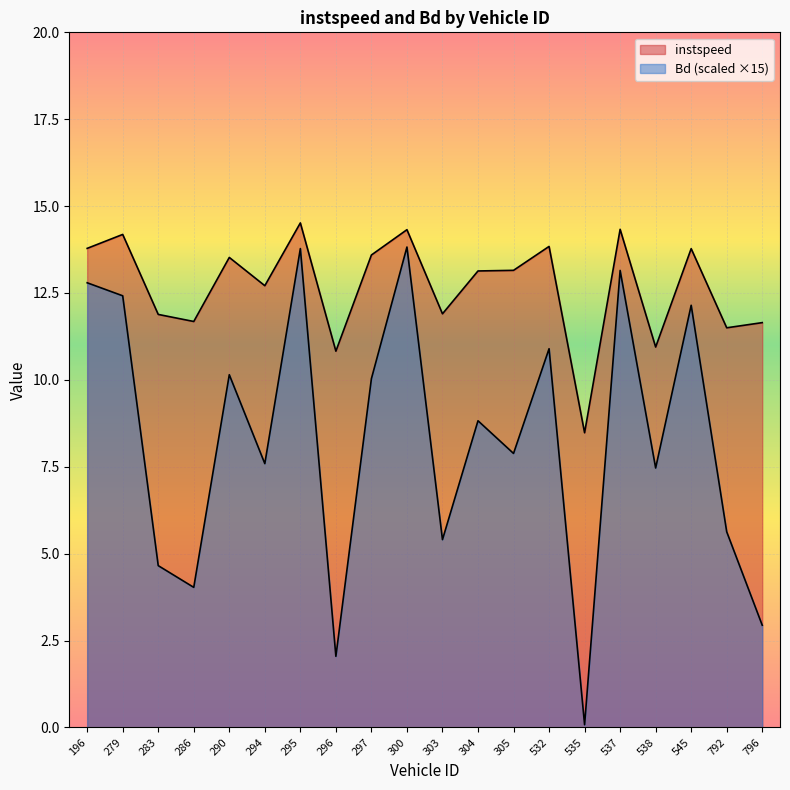

What is the value of the Bd point at the 15th from the left?

0.1